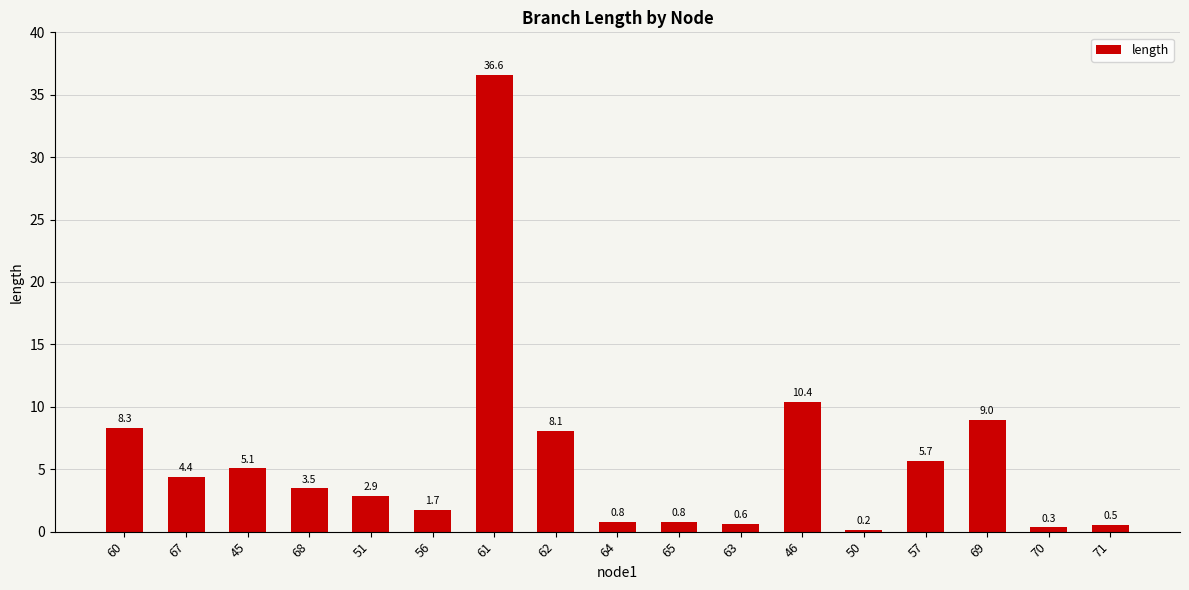

What is the average value?

5.8